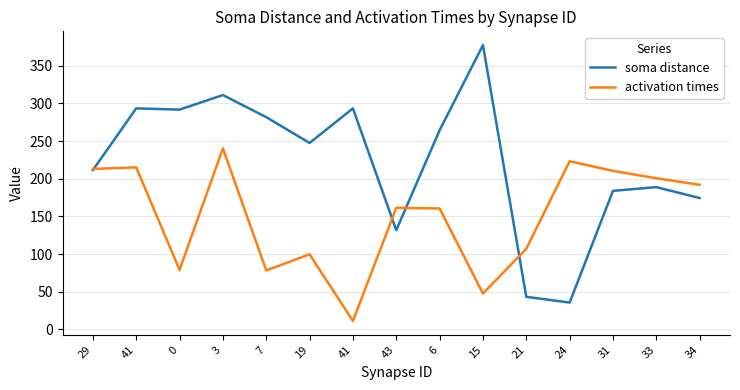

Does the chart display data point markers on the line(s)?

No